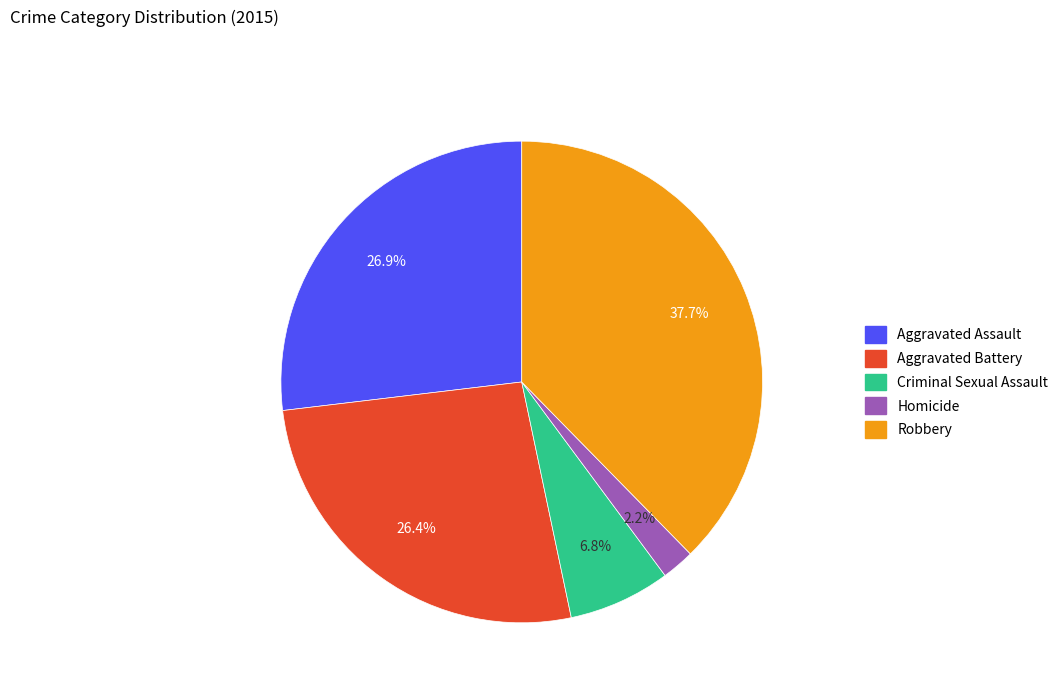

Which category has the biggest portion of the pie?

Robbery